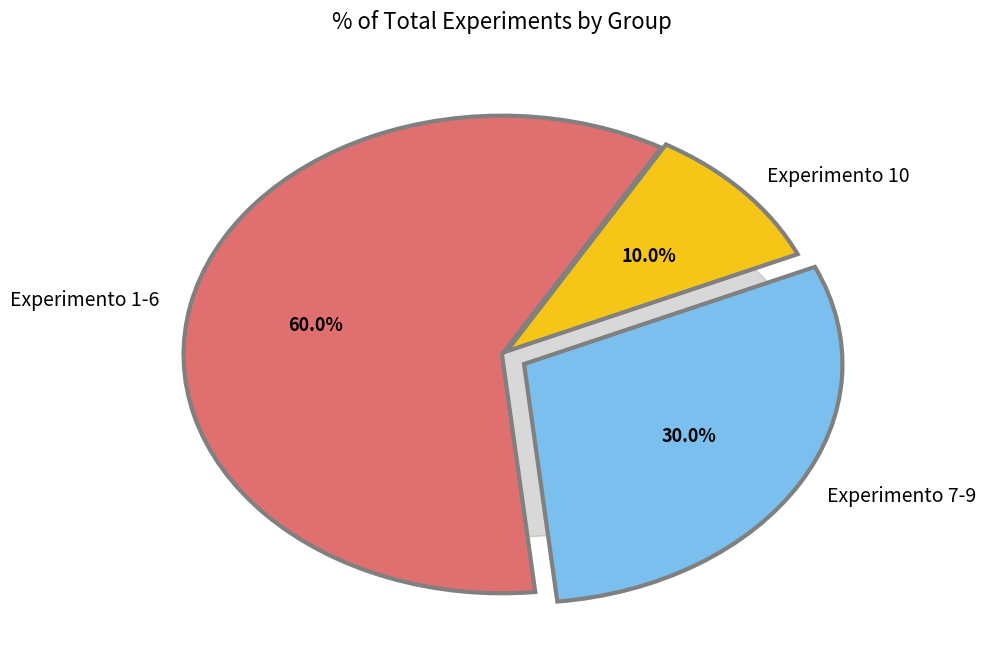

Which has a higher value, Experimento 9 or Experimento 10?

Experimento 10